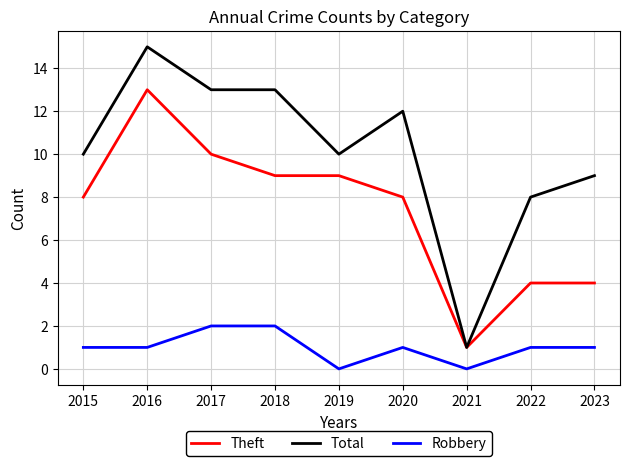

Which series has the largest total across all categories?

Total